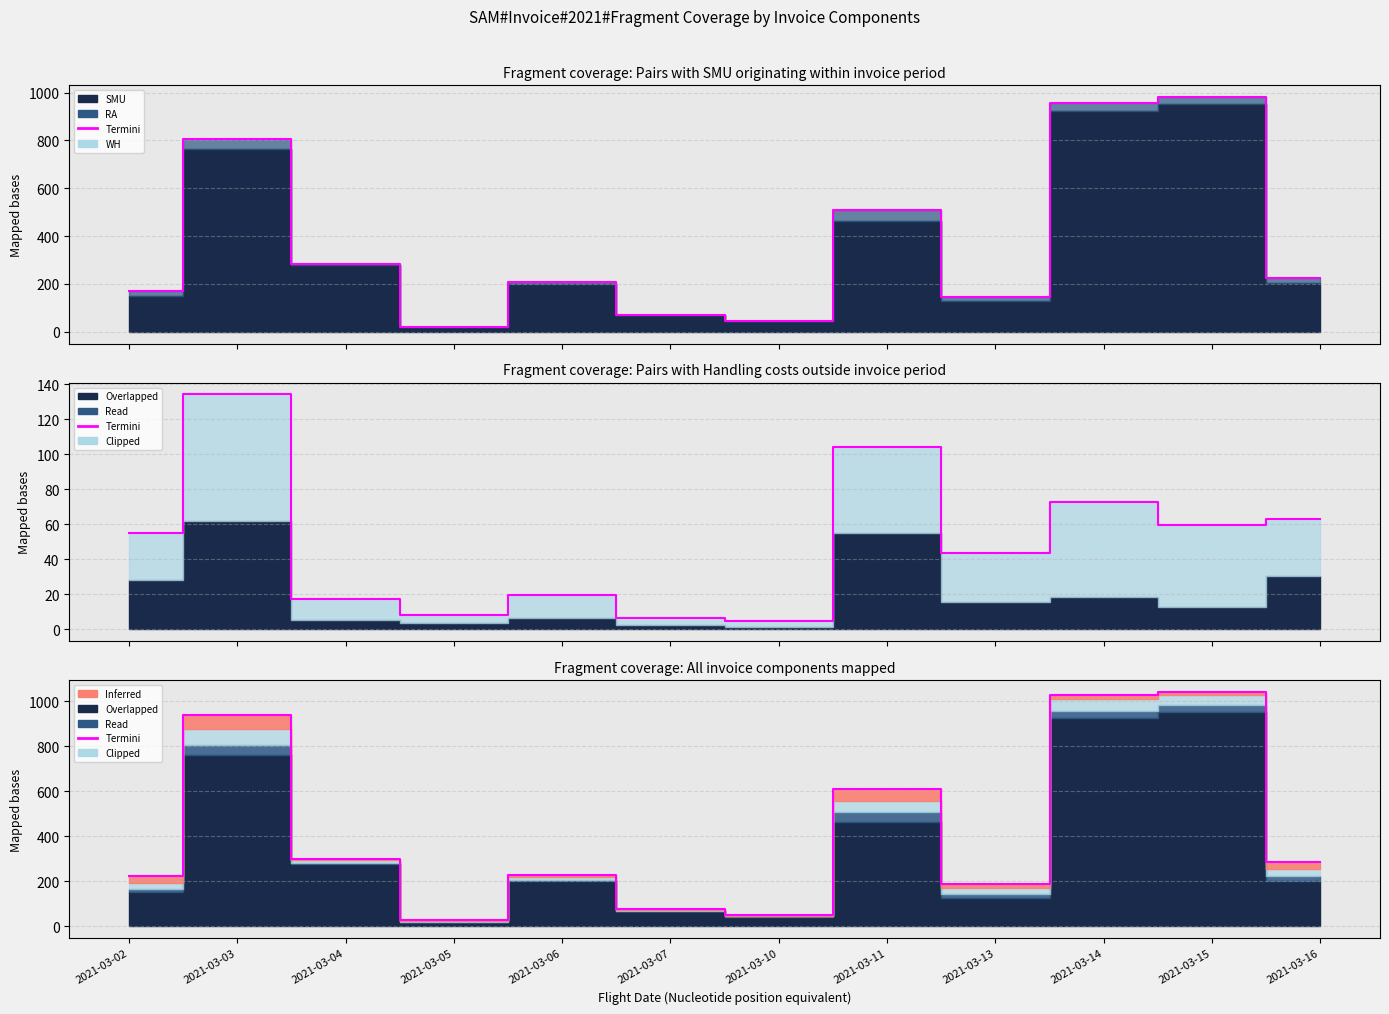

List the labels in order of value, smallest first.

2021-03-05, 2021-03-10, 2021-03-07, 2021-03-13, 2021-03-02, 2021-03-06, 2021-03-16, 2021-03-04, 2021-03-11, 2021-03-03, 2021-03-14, 2021-03-15